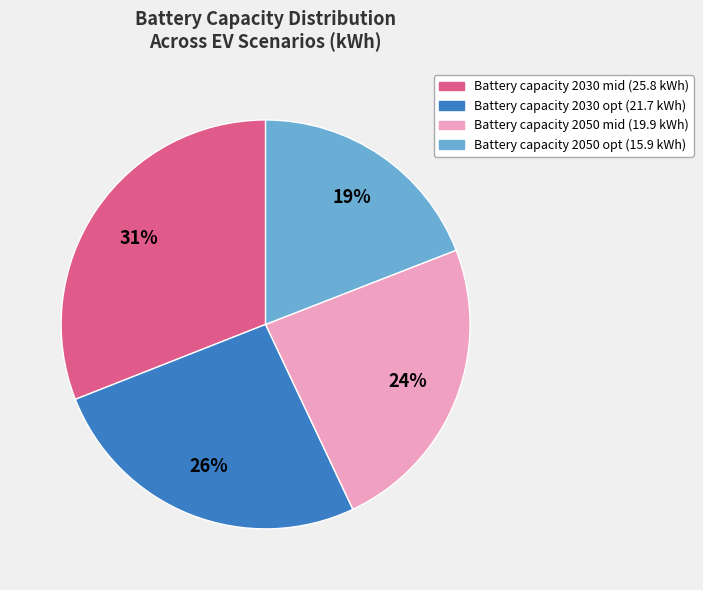

Is Battery capacity 2030 opt (21.7 kWh) the majority of the pie?

No